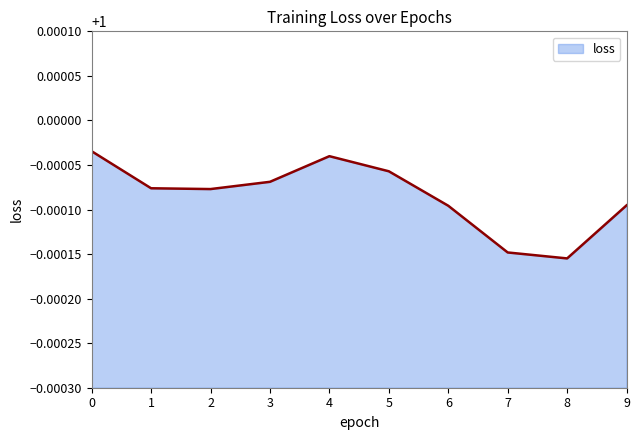

How many values are between 0 and 1?

10